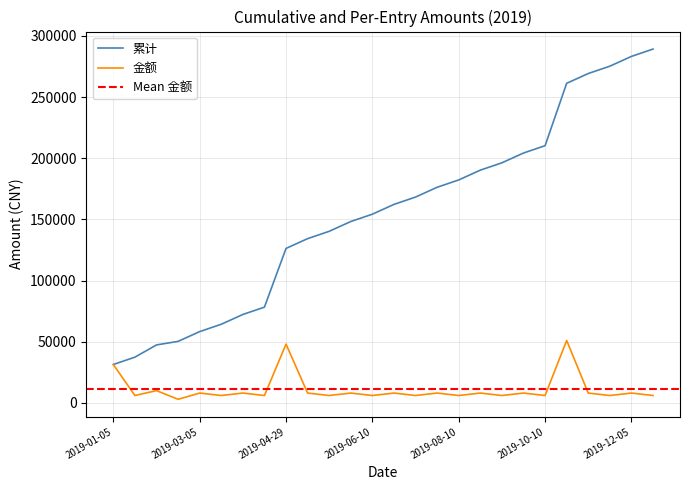

What is the label of the 13th point from the right?

2019-07-05